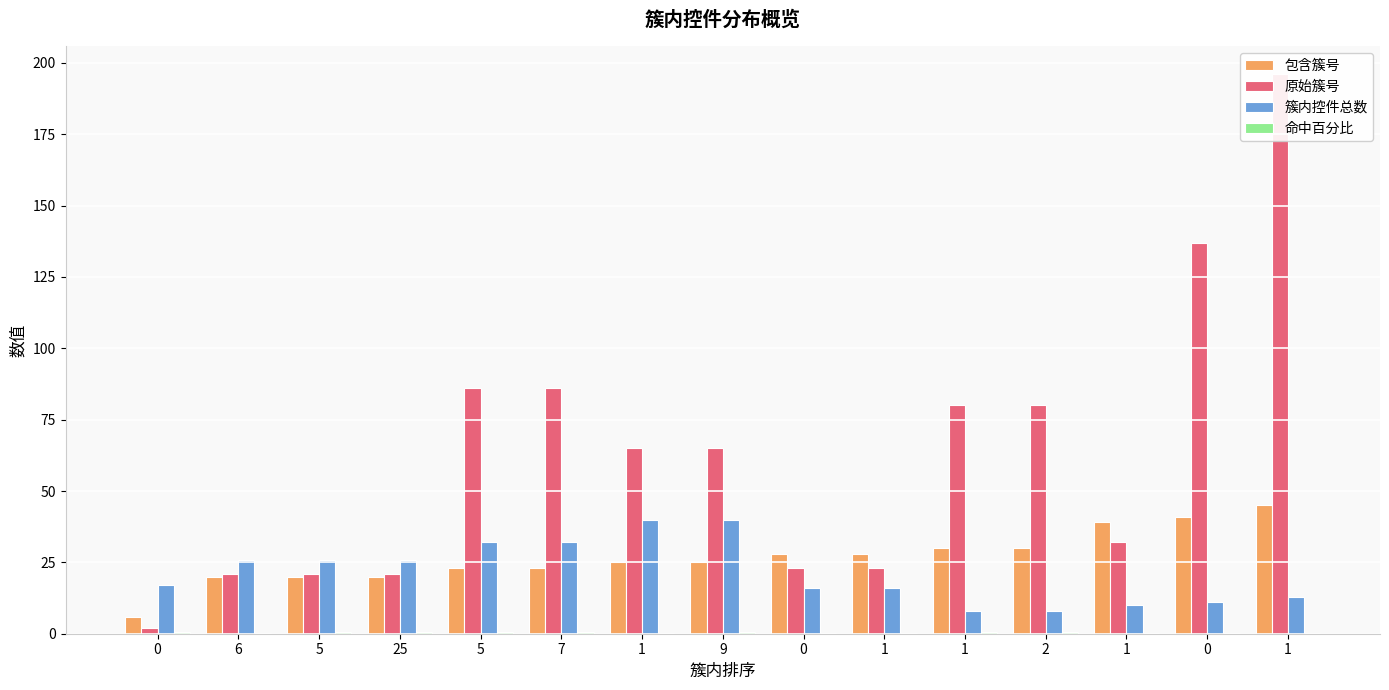

What is the value of the 命中百分比 bar at the 7th from the left?

0.2